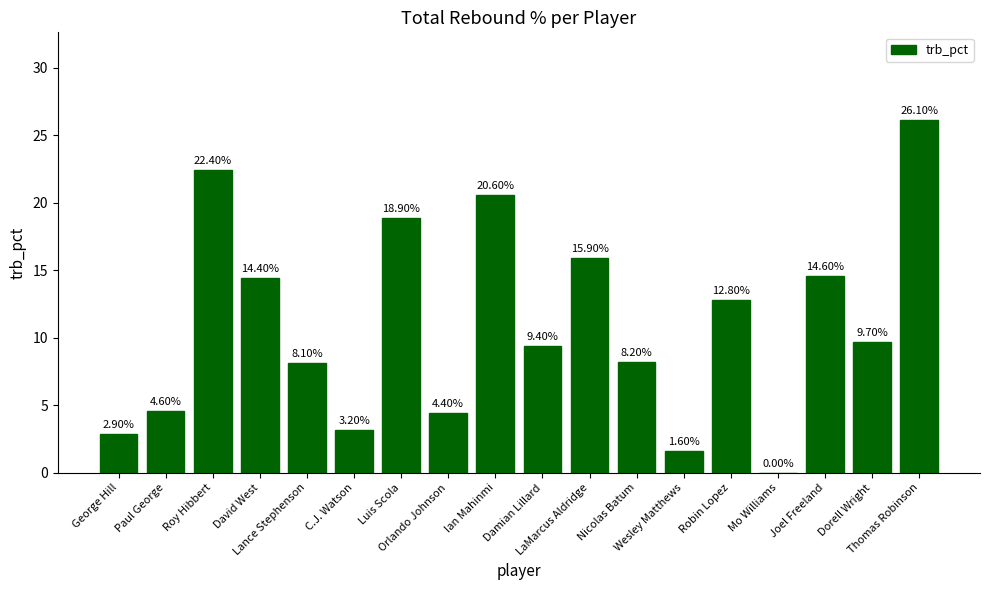

What is the sum of all values?

197.8